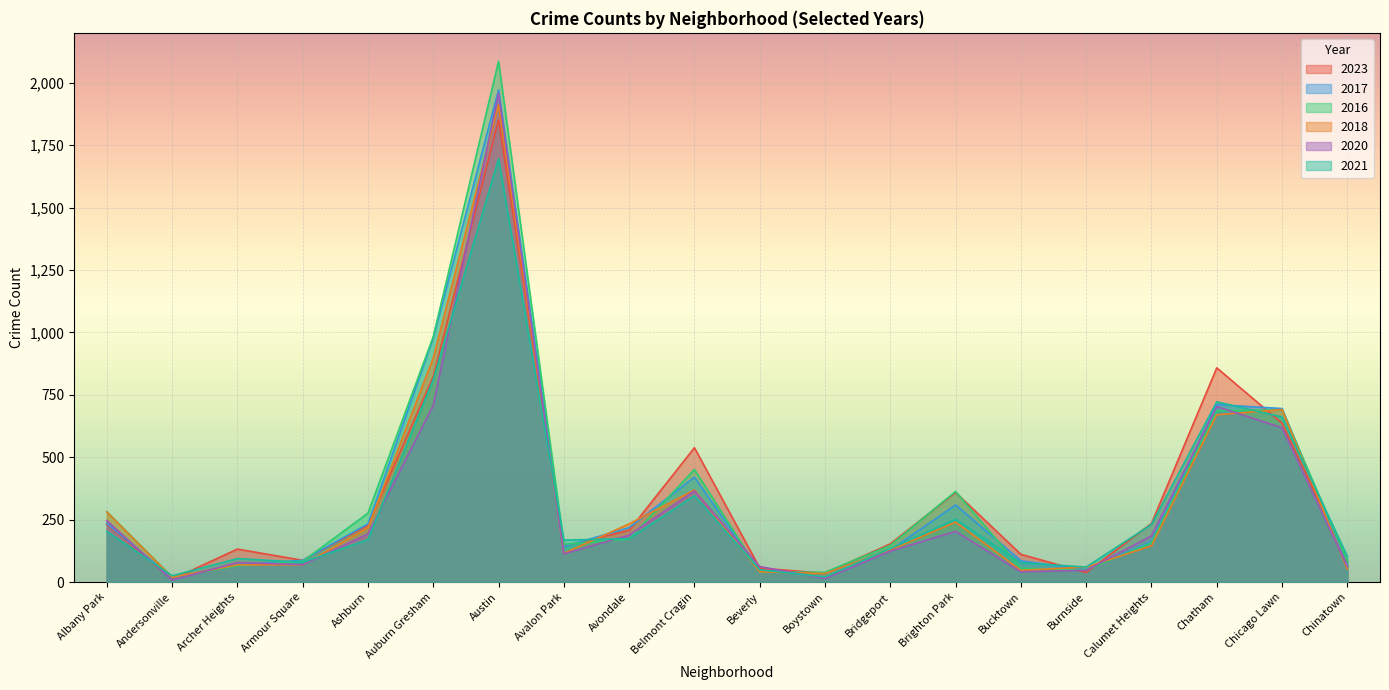

What is the difference between the highest and lowest values at Chicago Lawn?

77